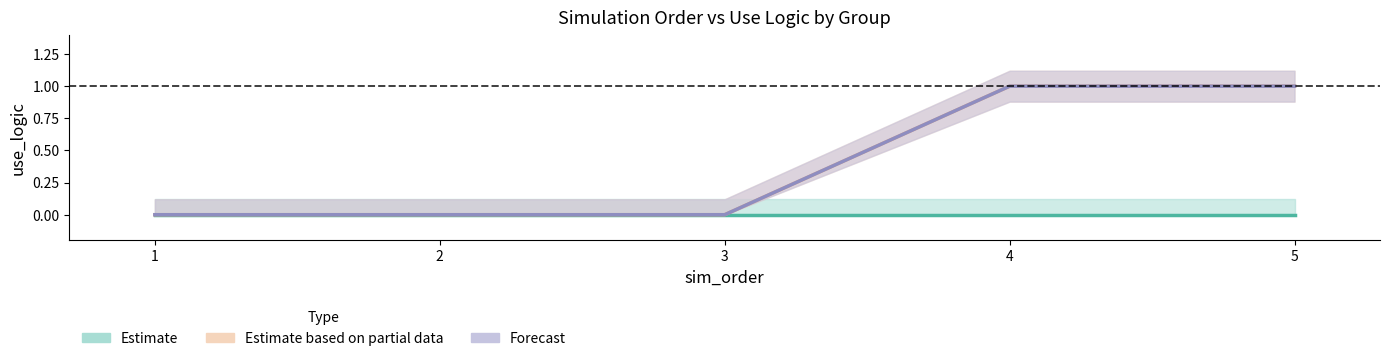

True or false: Forecast and Estimate cross at least once.

False